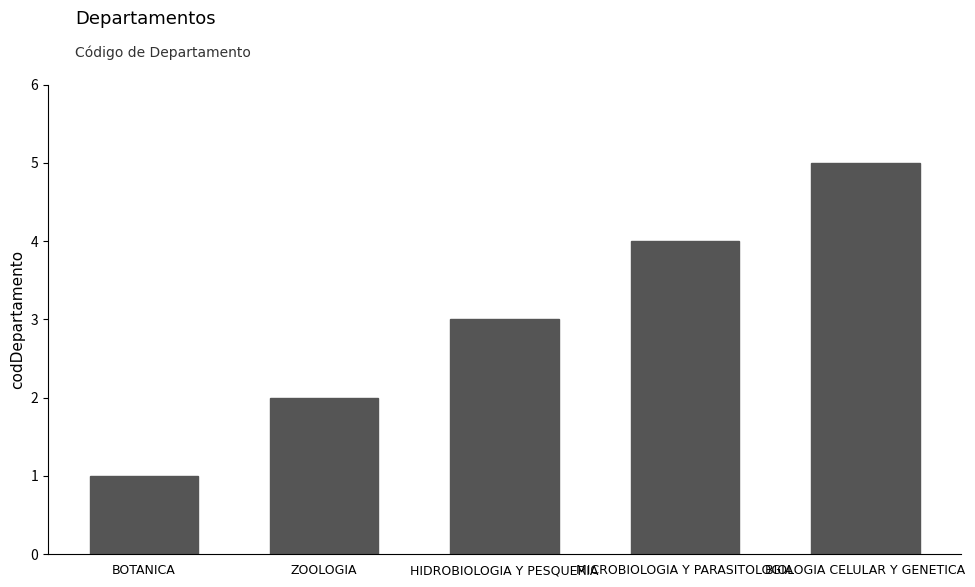

Approximately how many times larger is the value at BIOLOGIA CELULAR Y GENETICA compared to ZOOLOGIA?

2.5